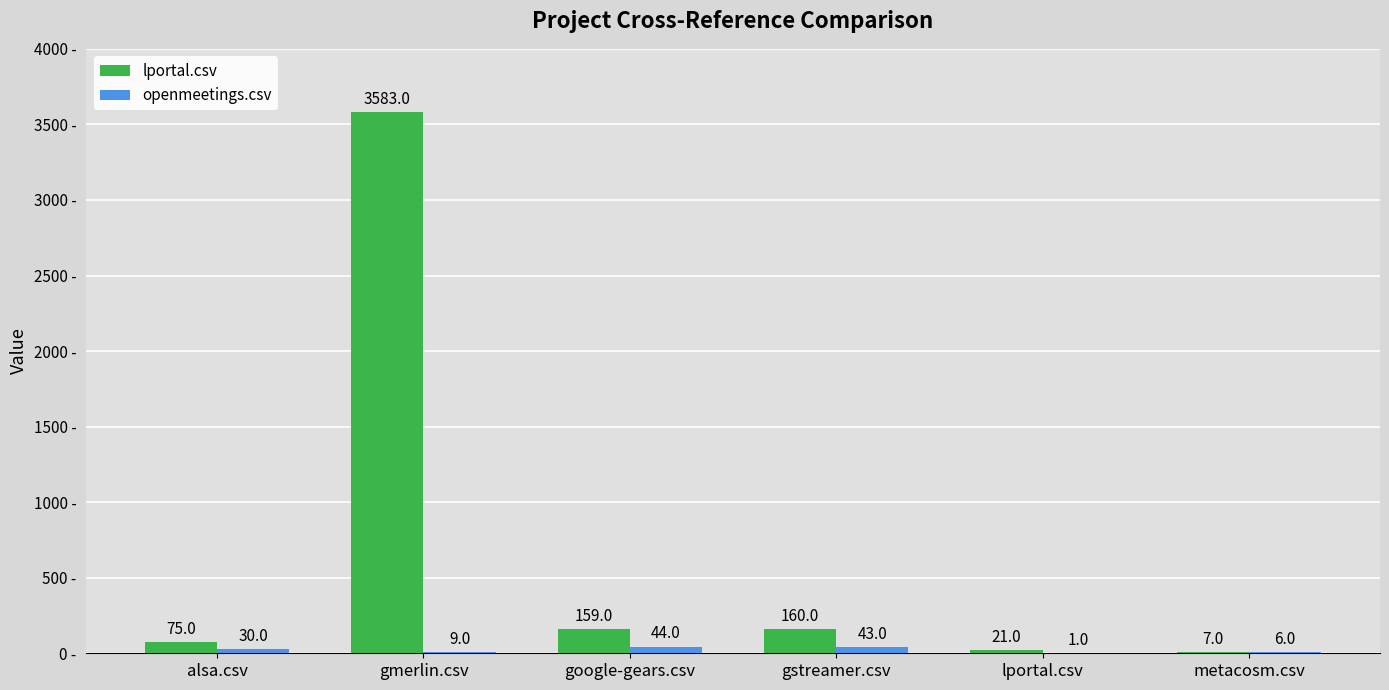

True or false: lportal.csv has a value of 7 at metacosm.csv.

True